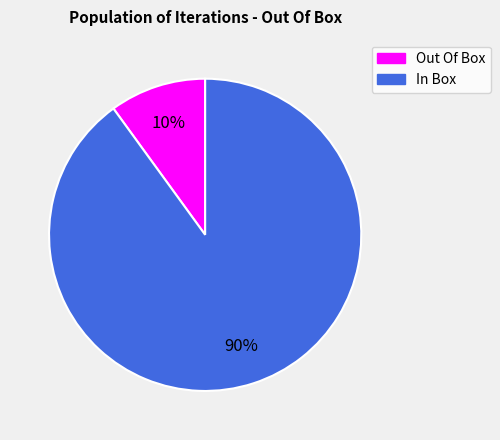

To the nearest percent, what is the average slice percentage?

50%